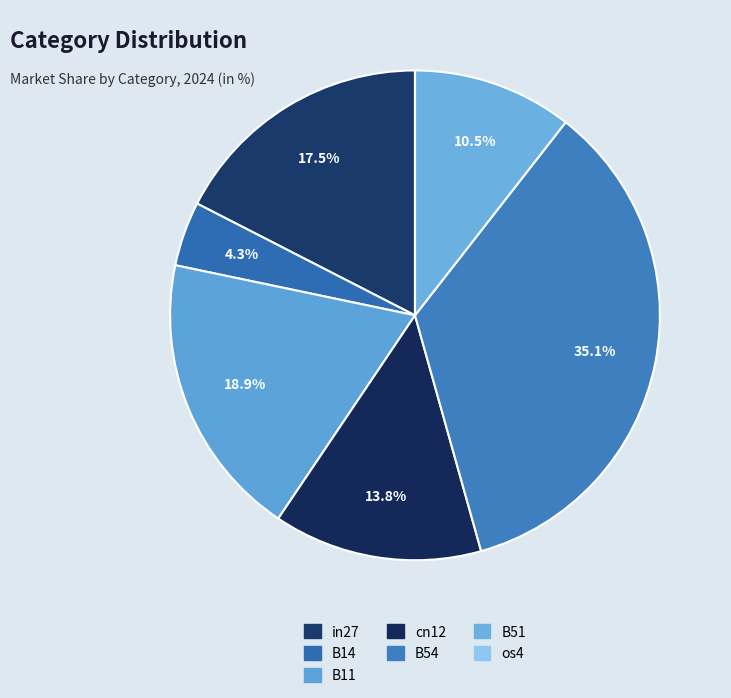

Does in27 account for over 50% of the chart?

No